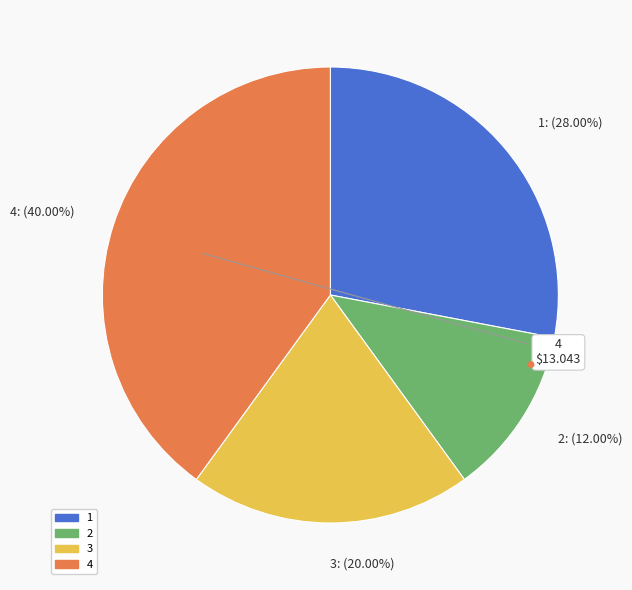

Which category has the smallest portion of the pie?

2